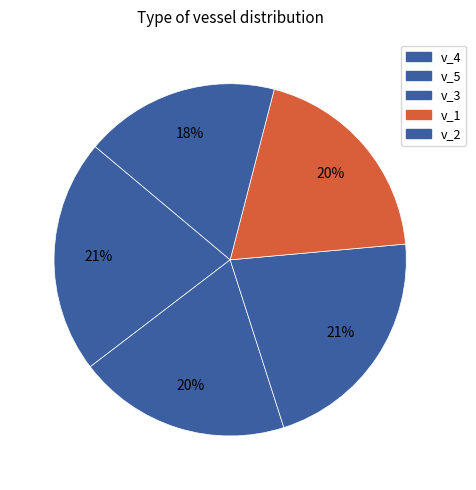

How many segments does this pie chart have?

5